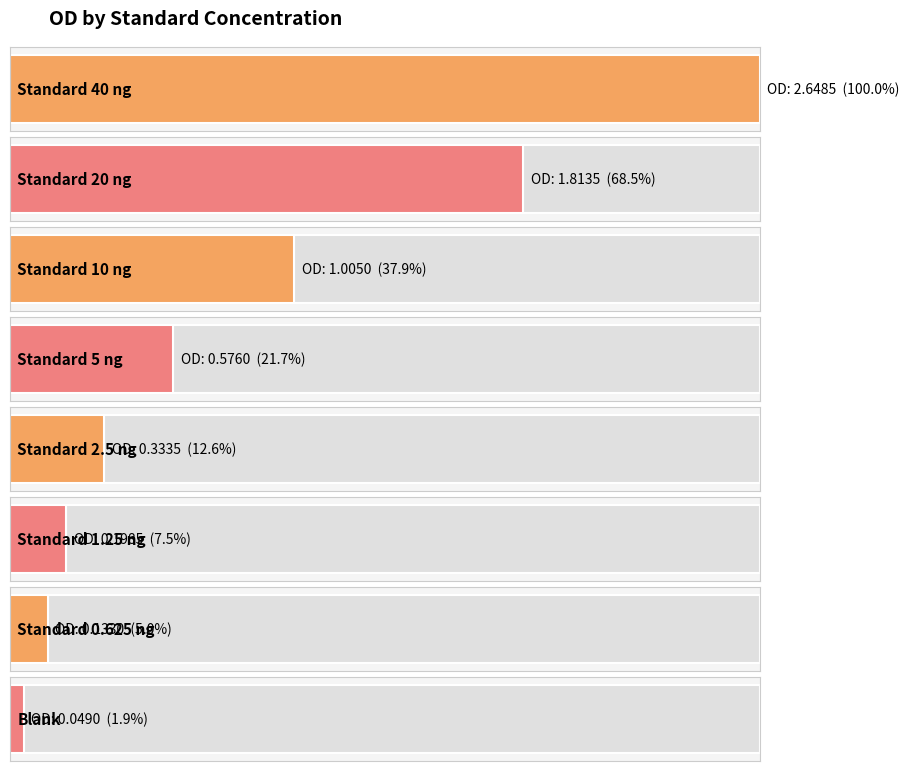

Reading left to right, transcribe all the data shown in this chart.

Standard 40 ng=2.6	Standard 20 ng=1.8	Standard 10 ng=1.0	Standard 5 ng=0.6	Standard 2.5 ng=0.3	Standard 1.25 ng=0.2	Standard 0.625 ng=0.1	Blank=0.0